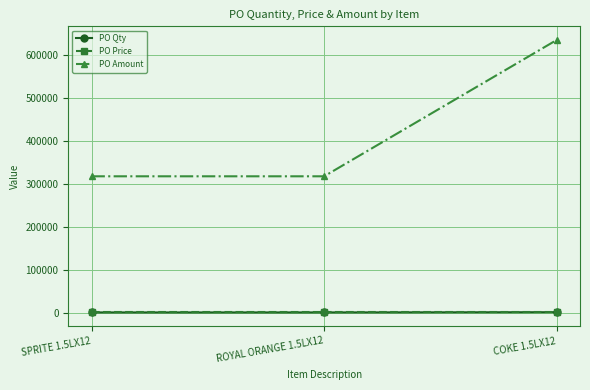

What is the total value across all series at ROYAL ORANGE 1.5LX12?

318713.9